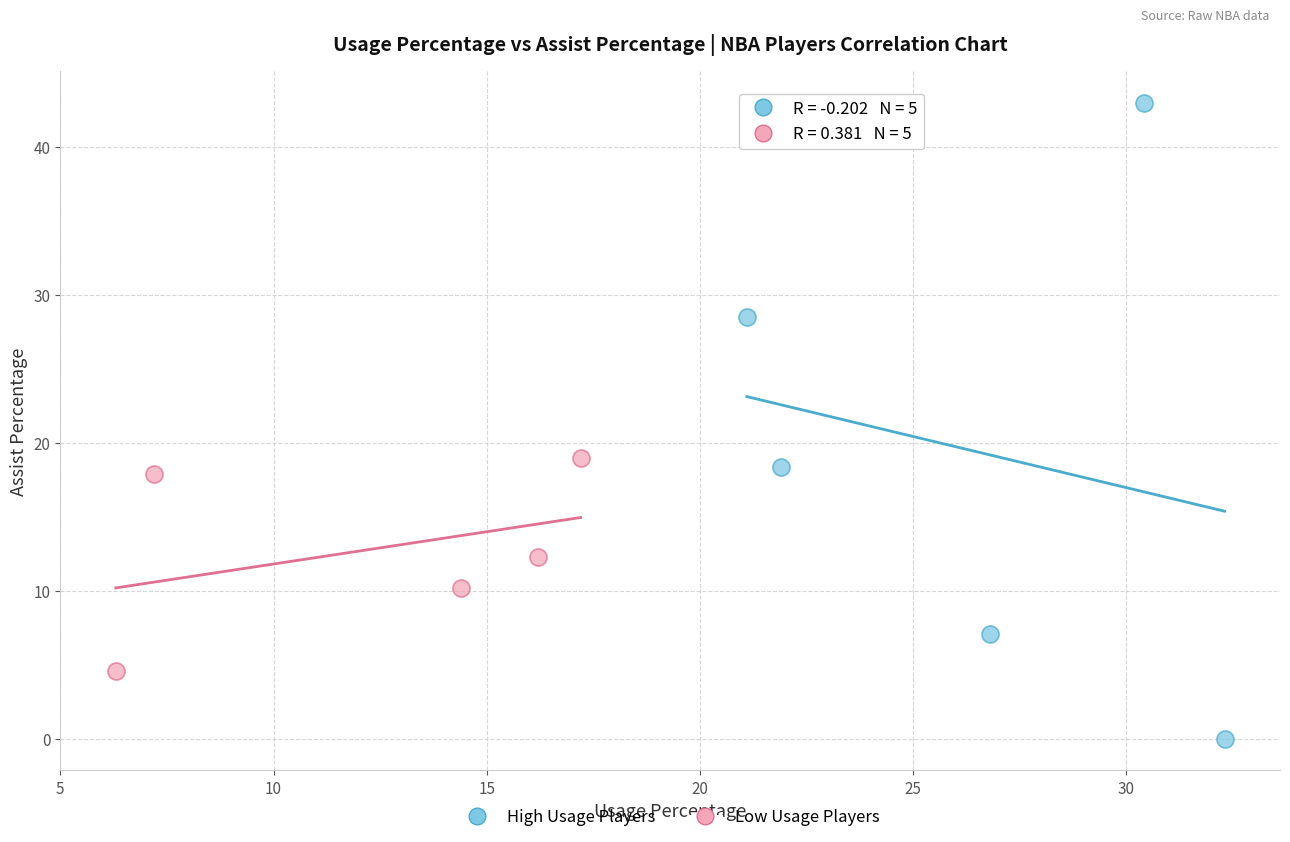

Which series reaches the minimum Y coordinate?

High Usage Players